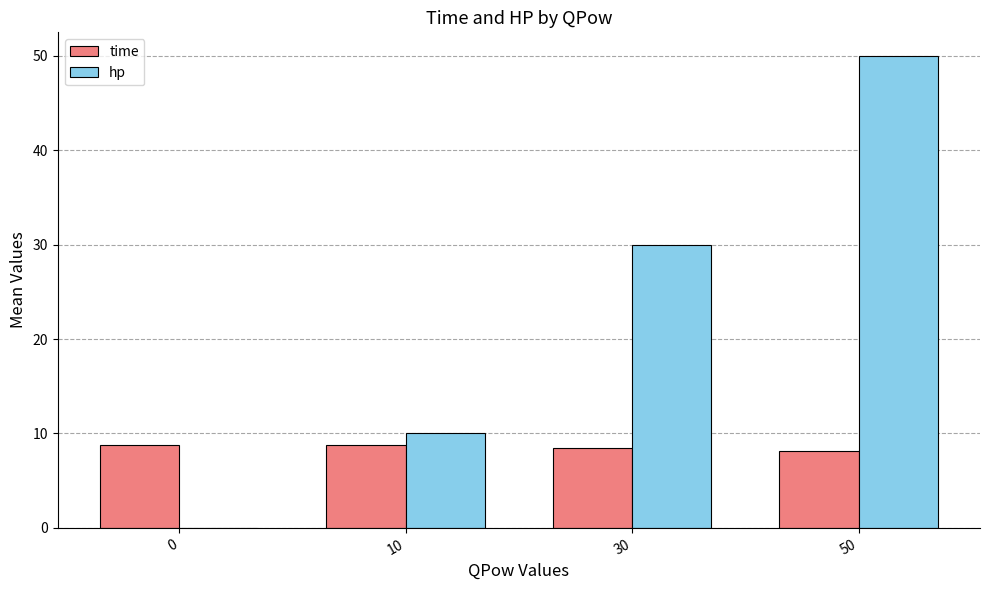

Reading right to left, list all the values displayed in this chart.

time: 8.1	8.4	8.8	8.8
hp: 50.0	30.0	10.0	0.0